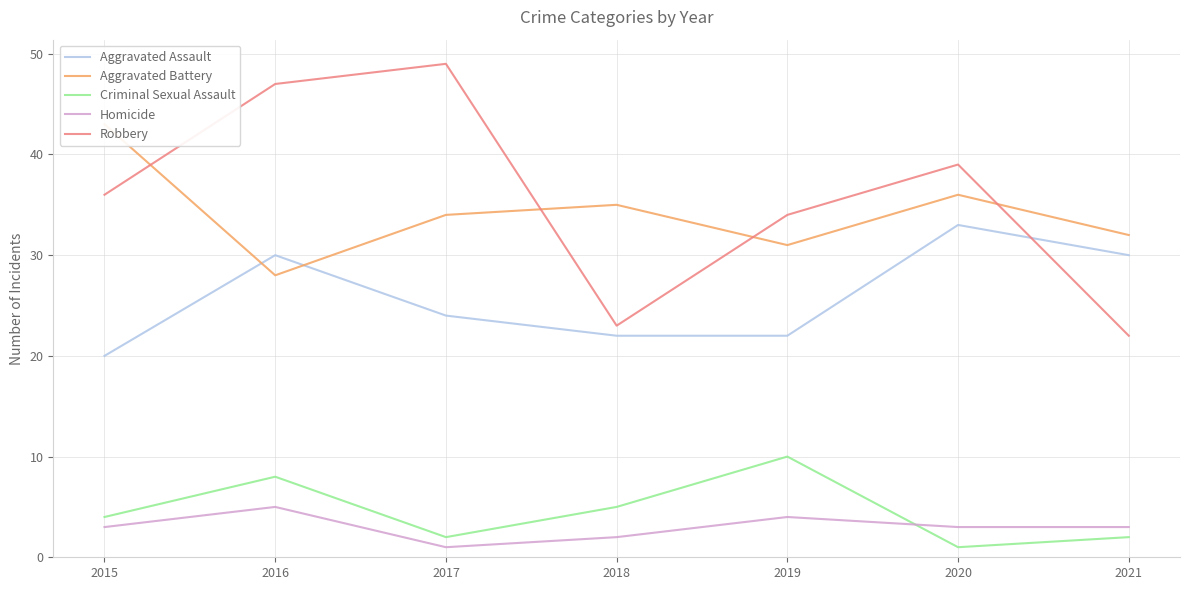

Rank the series at 2021 from highest to lowest value.

Aggravated Battery, Aggravated Assault, Robbery, Homicide, Criminal Sexual Assault